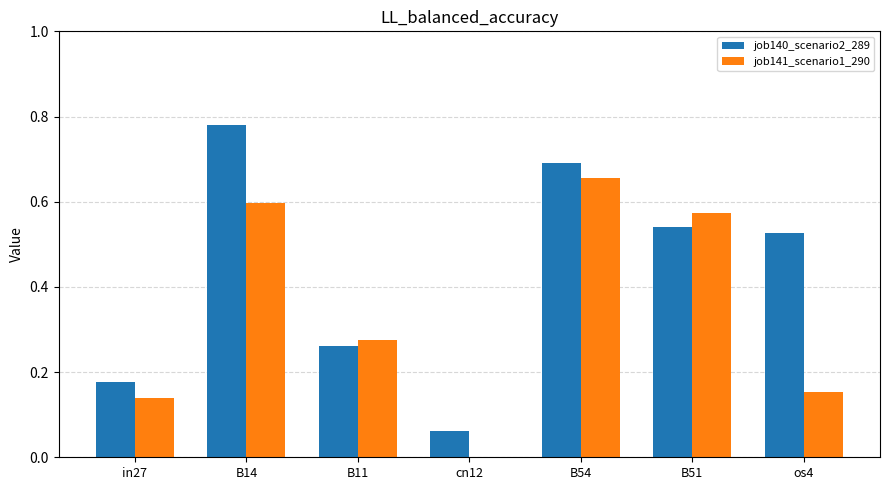

Between in27 and B14, which series saw the biggest shift?

job140_scenario2_289